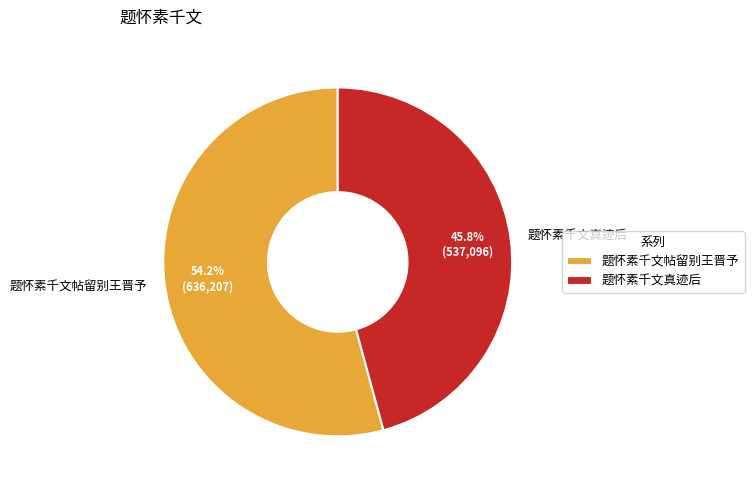

True or false: 题怀素千文帖留别王晋予 accounts for 54% of the total.

True